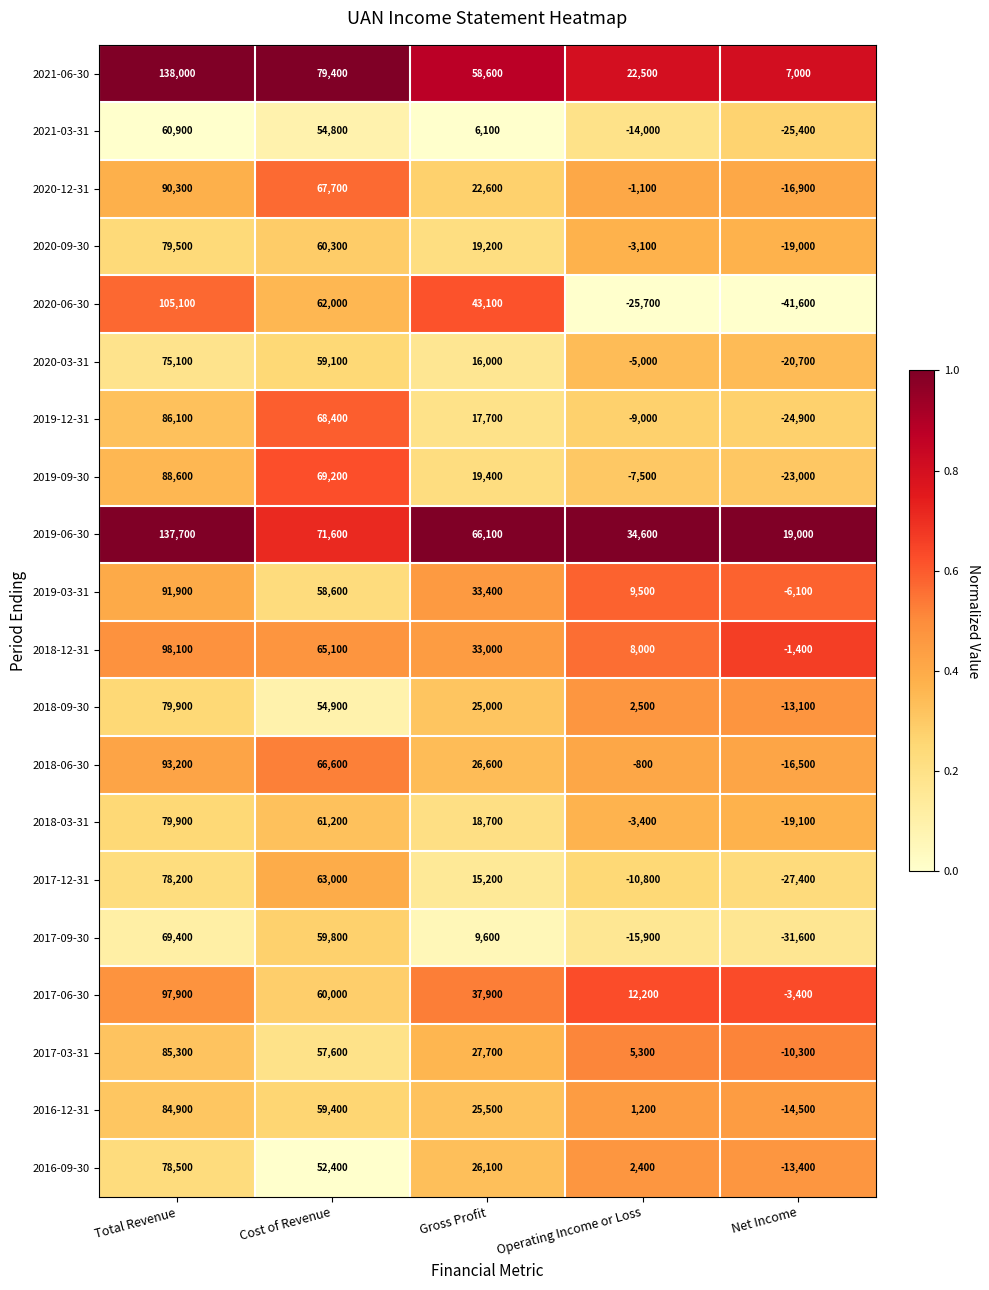

What is the maximum value shown in the chart?

138000